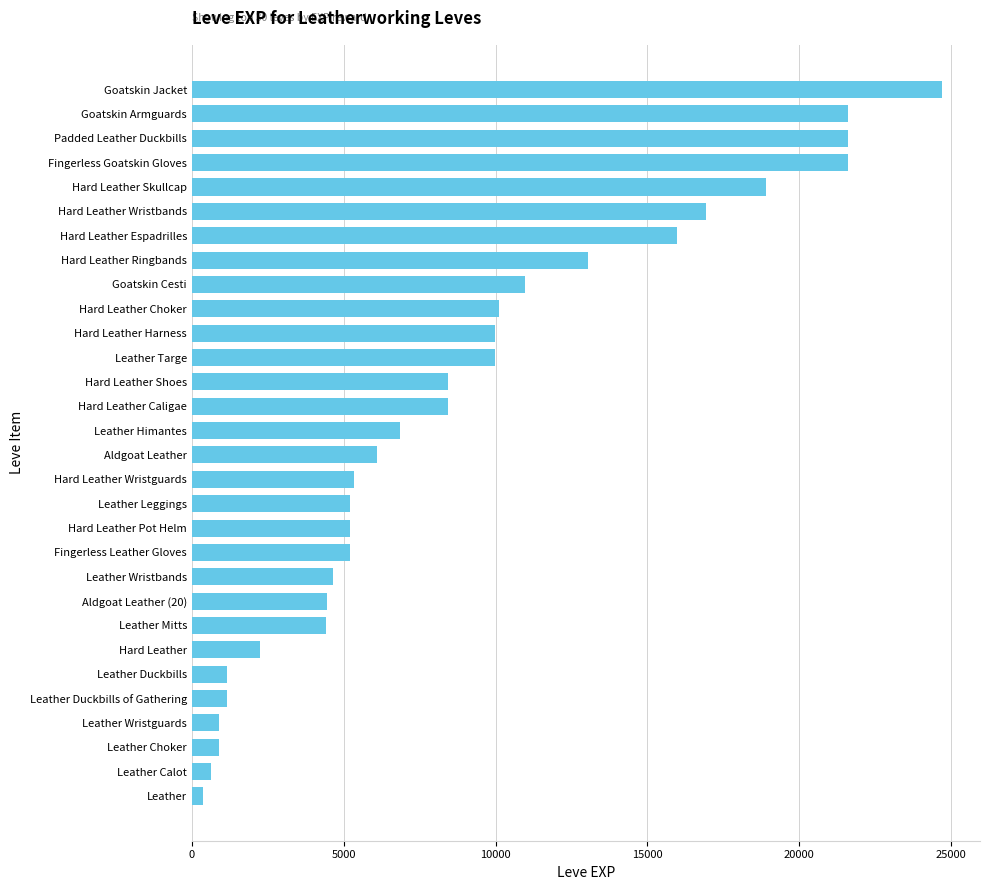

What is the label of the 14th bar from the bottom?

Hard Leather Wristguards